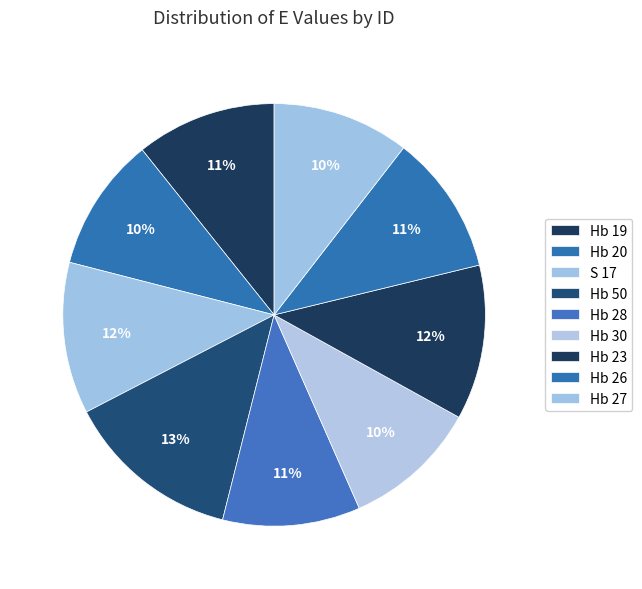

How many slices are in this pie chart?

9